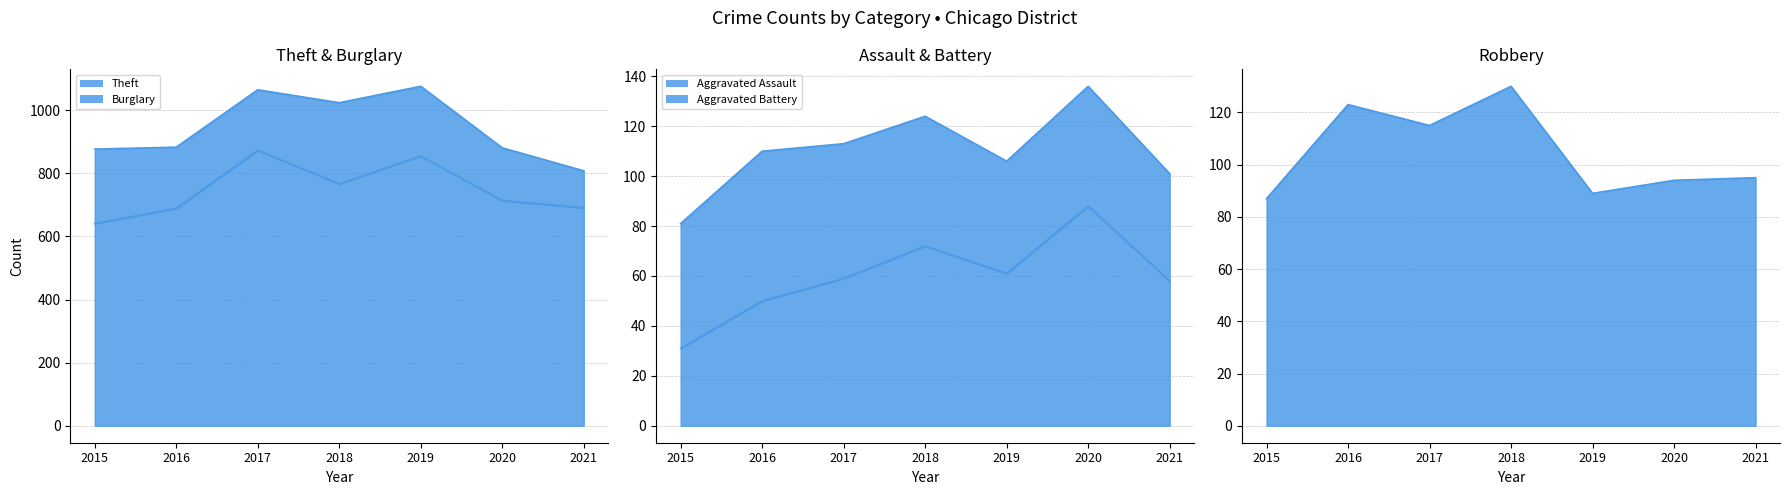

At how many categories does at least one series exceed 124?

7